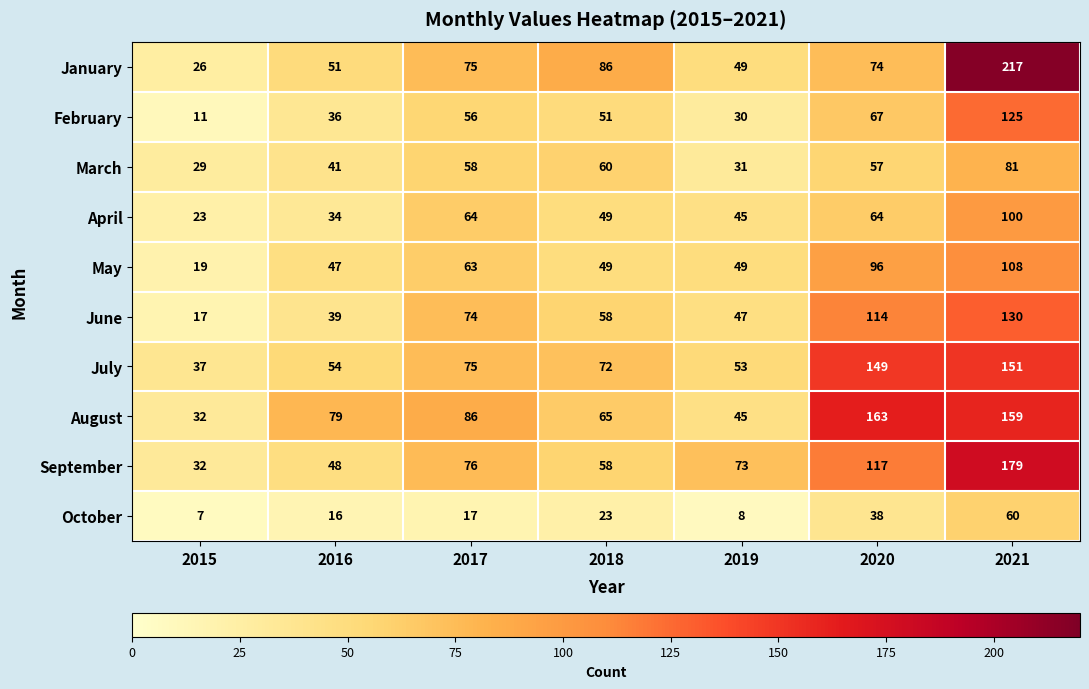

The value of October at 2017 is 17. True or false?

True